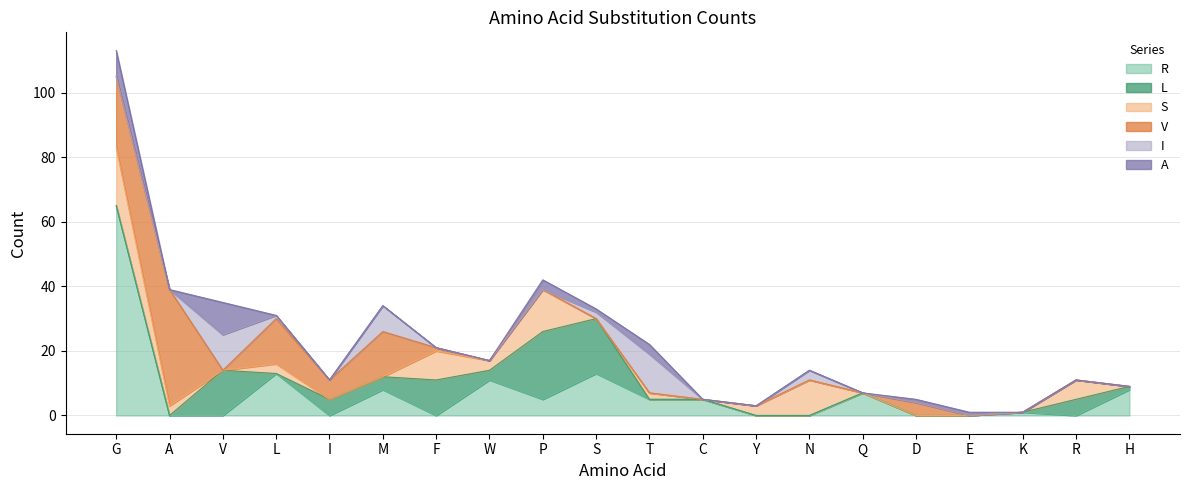

What are all the series names shown in the legend?

R, L, S, V, I, A